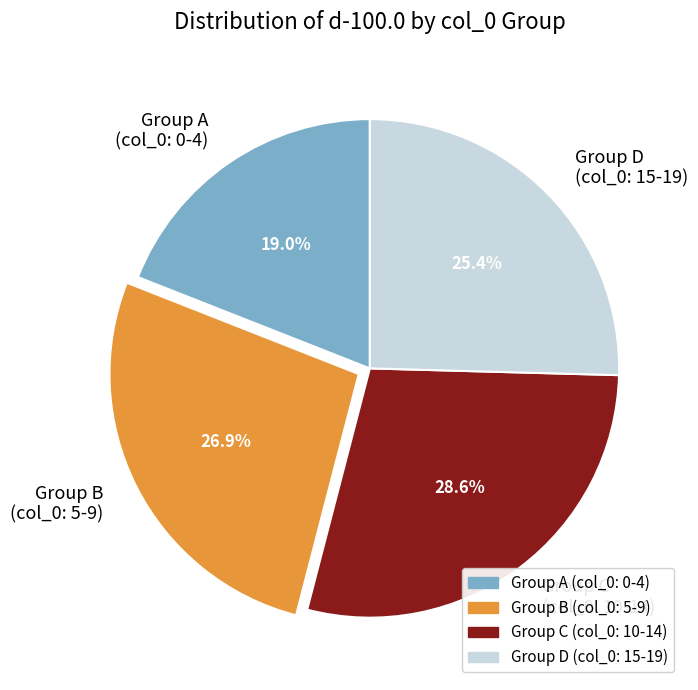

Is there a majority slice in this chart?

No